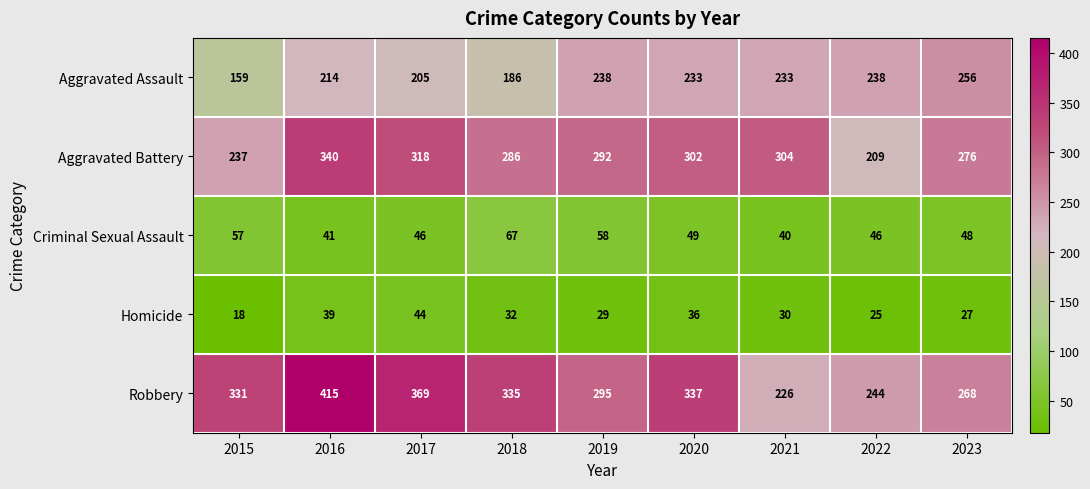

How many categories are shown in the chart?

9